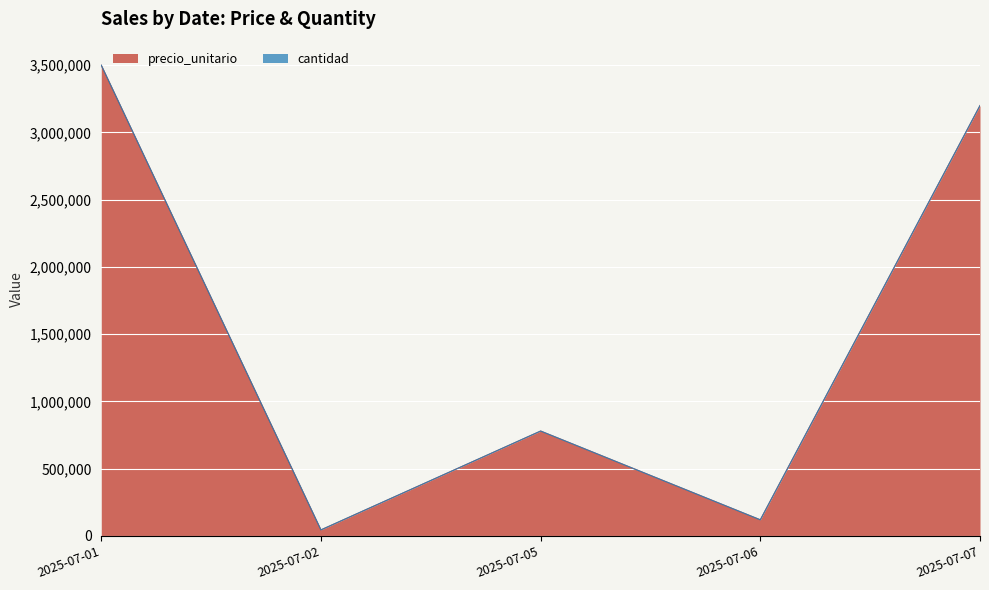

What is the sum of the values at 2025-07-07 and 2025-07-02?

3245000